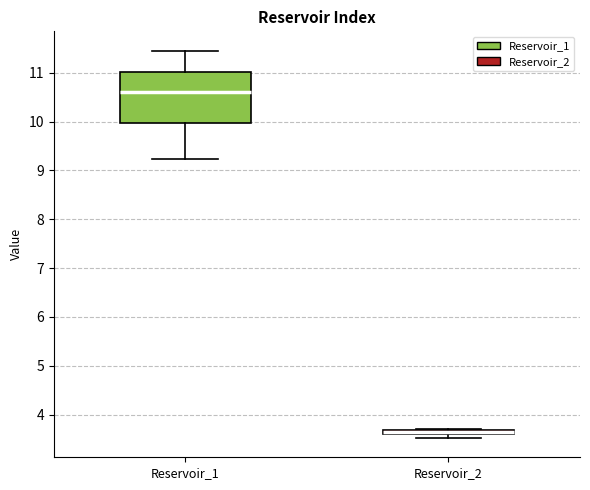

Where is the upper edge of the box for Reservoir_2 on the y-axis? The values are not printed on the chart, so give them approximately, as read against the axis.

3.7